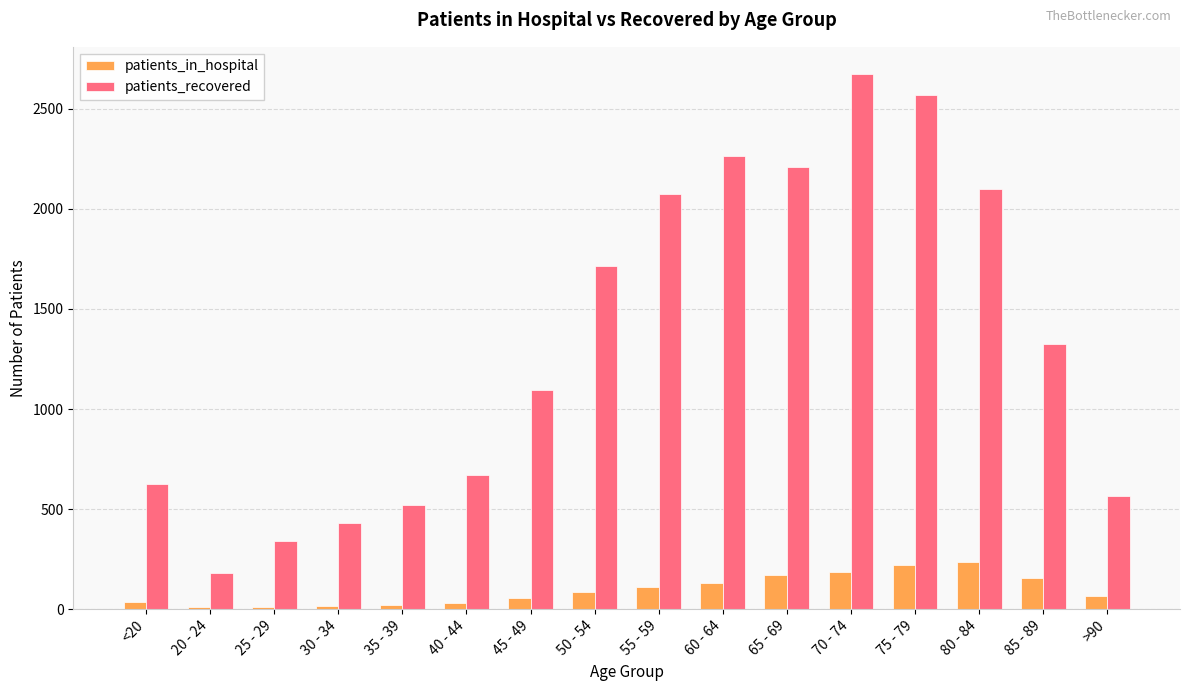

Read the patients_recovered value at 25 - 29.

340